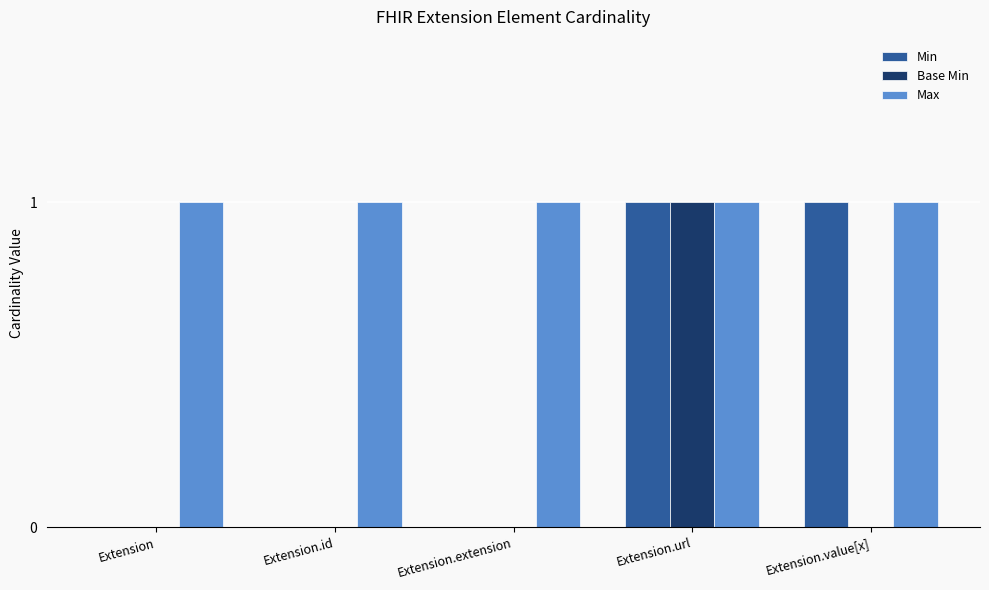

True or false: Min has a value of 1 at Extension.

False